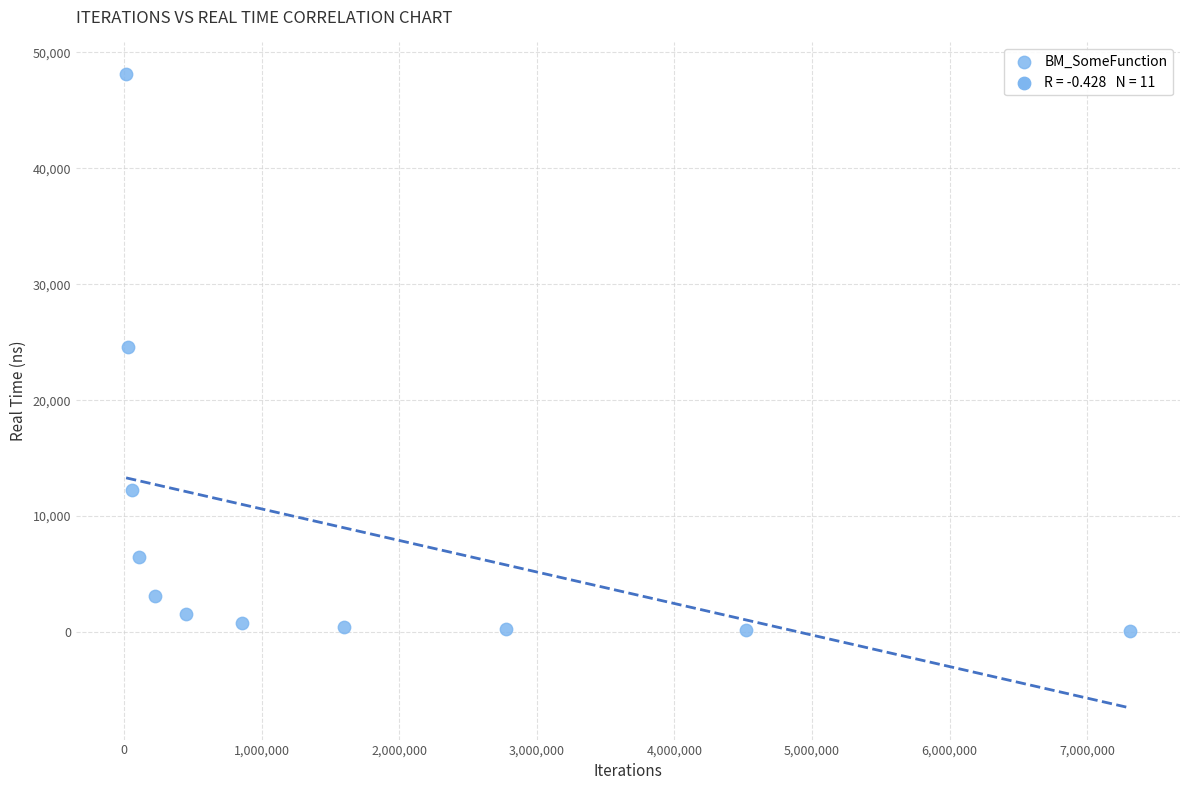

What is the average X value?

1630358.0